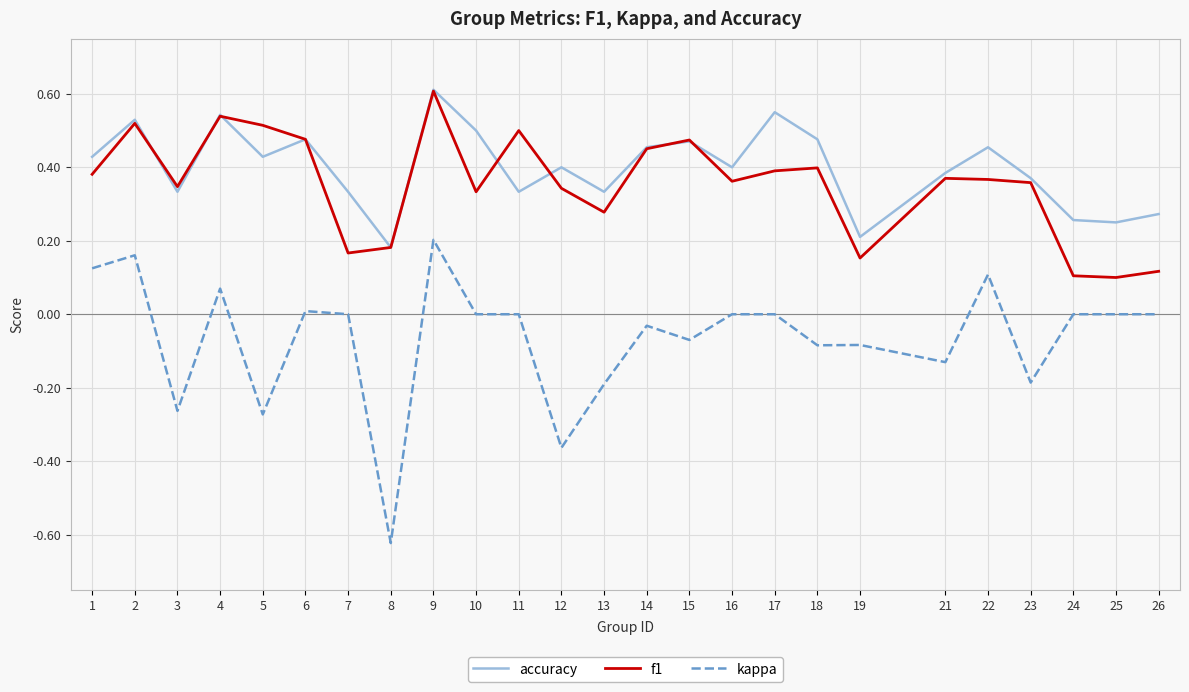

At which label does accuracy reach its peak?

9